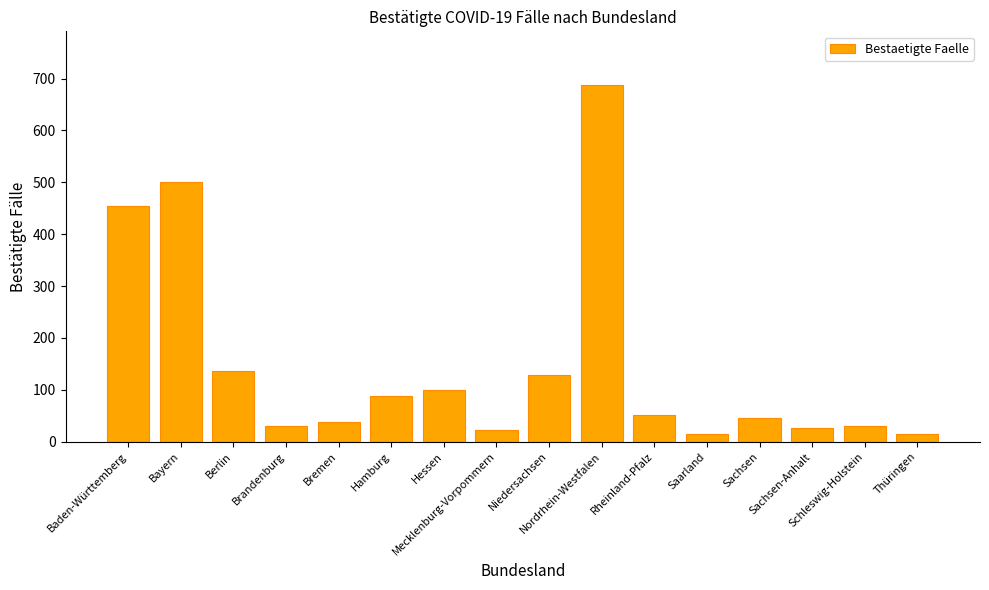

Approximately how many times larger is the value at Nordrhein-Westfalen compared to Berlin?

5.0